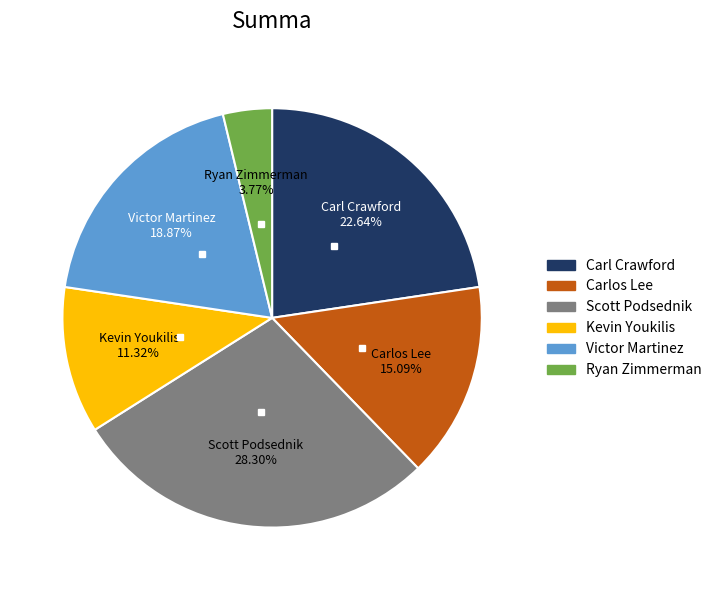

Rank the categories by value from highest to lowest.

Scott Podsednik, Carl Crawford, Victor Martinez, Carlos Lee, Kevin Youkilis, Ryan Zimmerman